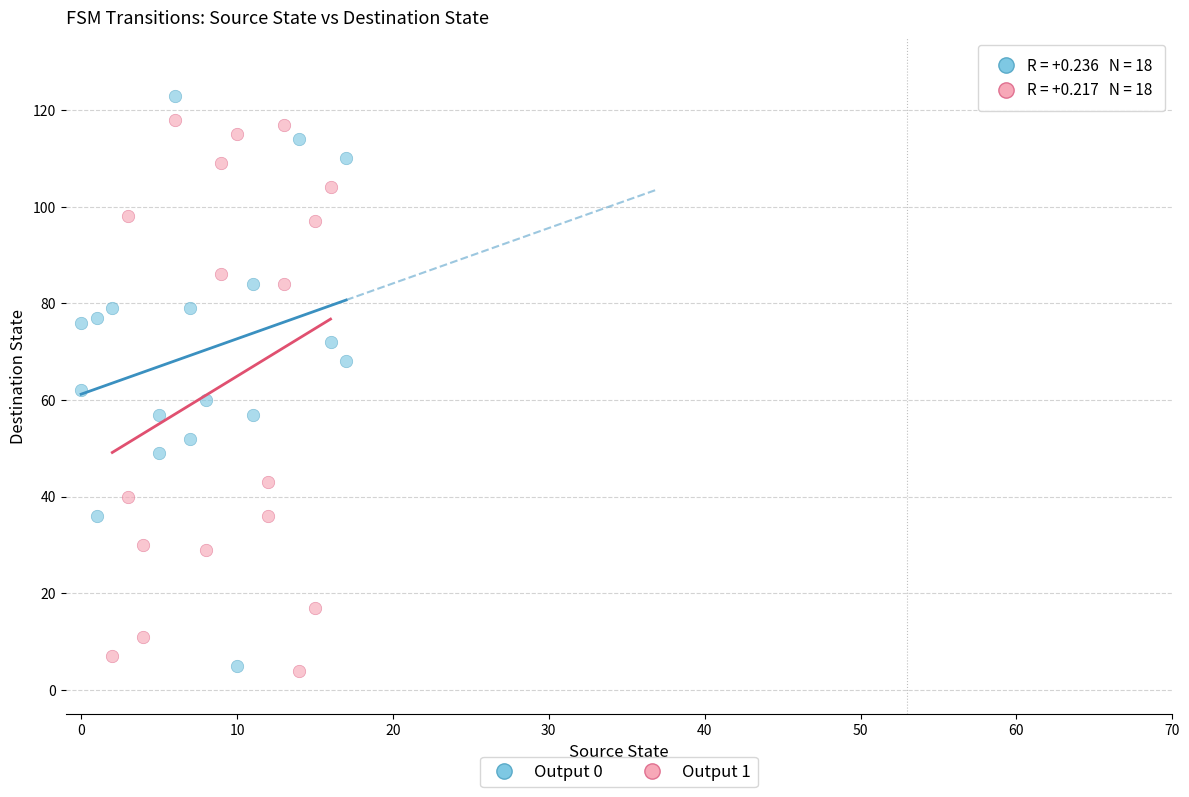

Which series reaches the maximum Y coordinate?

Output 0